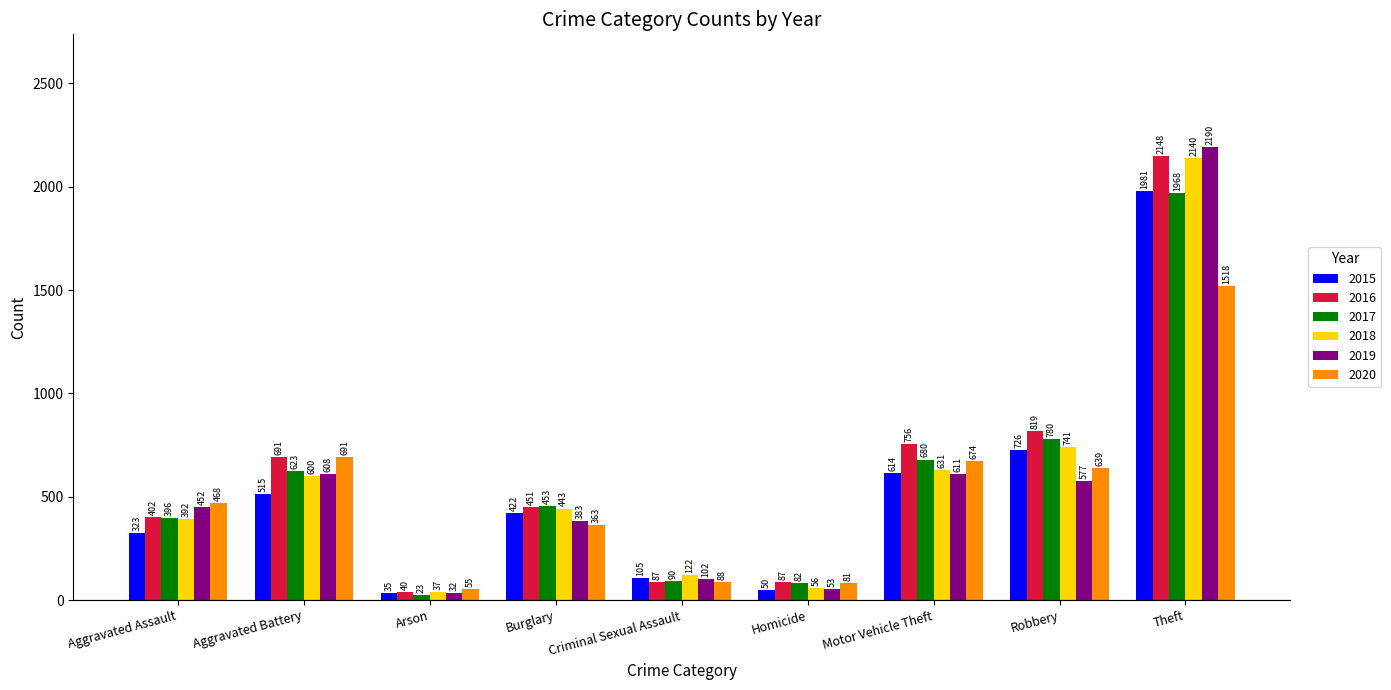

Rank the categories by 2020 value from highest to lowest.

Theft, Aggravated Battery, Motor Vehicle Theft, Robbery, Aggravated Assault, Burglary, Criminal Sexual Assault, Homicide, Arson